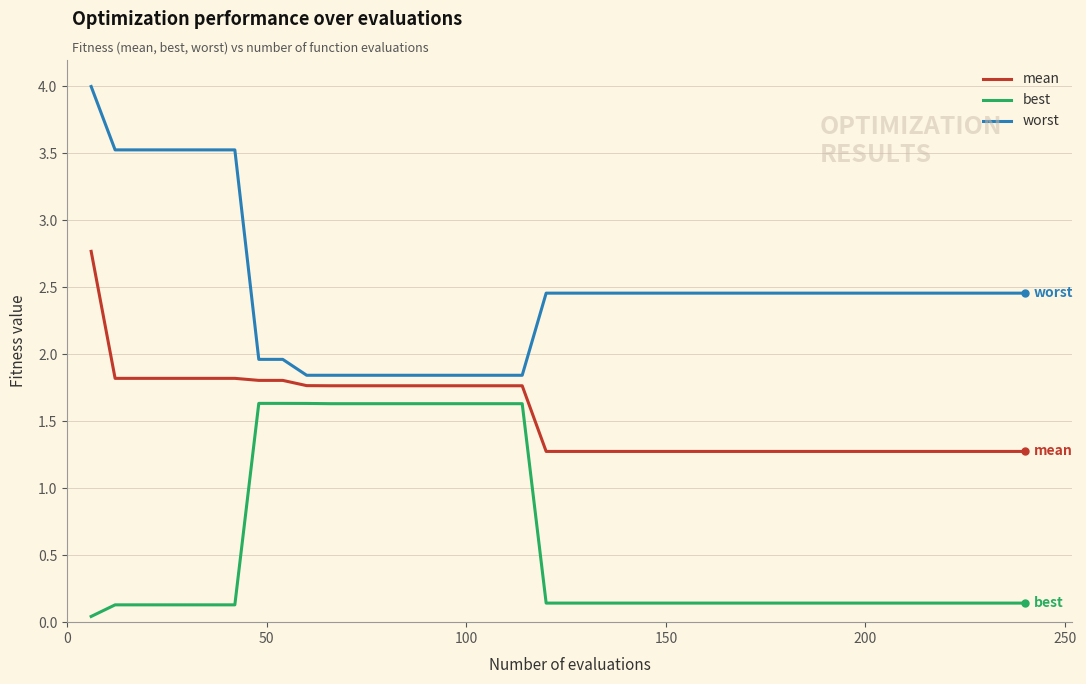

At how many categories does at least one series exceed 3?

7